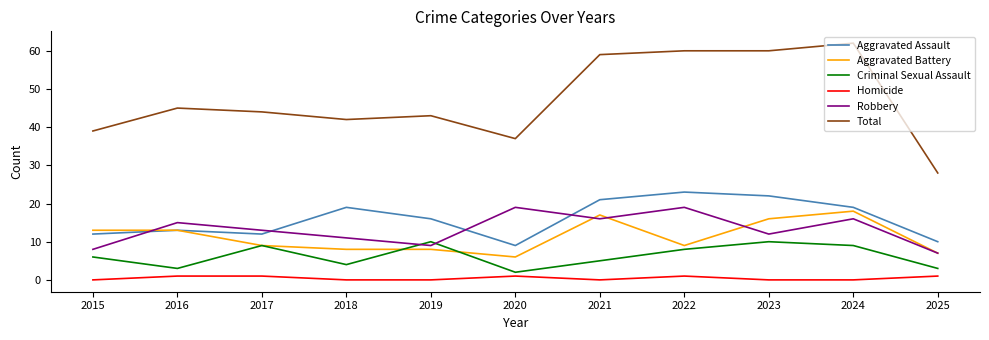

True or false: Robbery has a value of 10 at 2016.

False